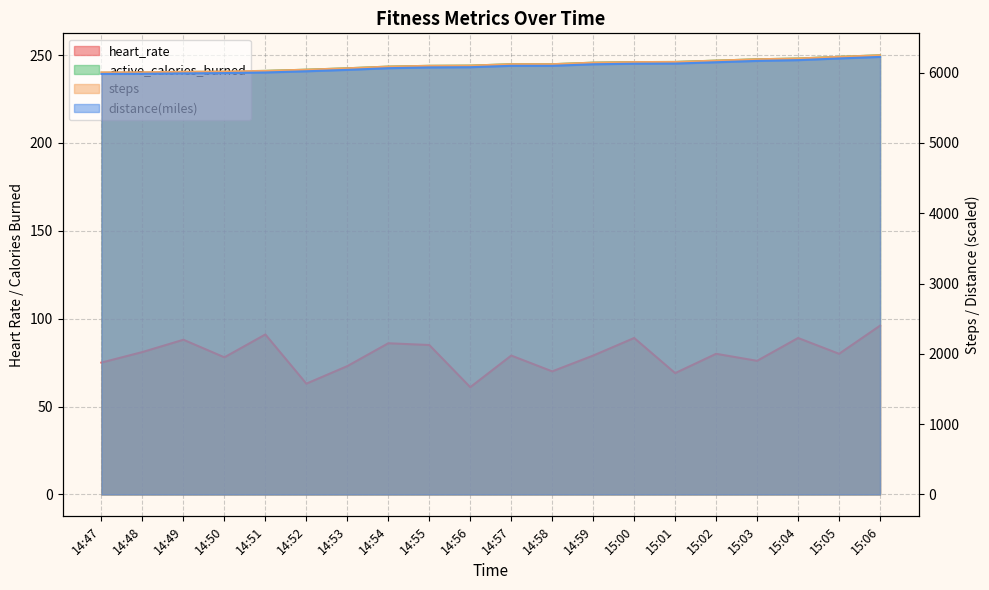

True or false: steps and heart_rate intersect in this chart.

False